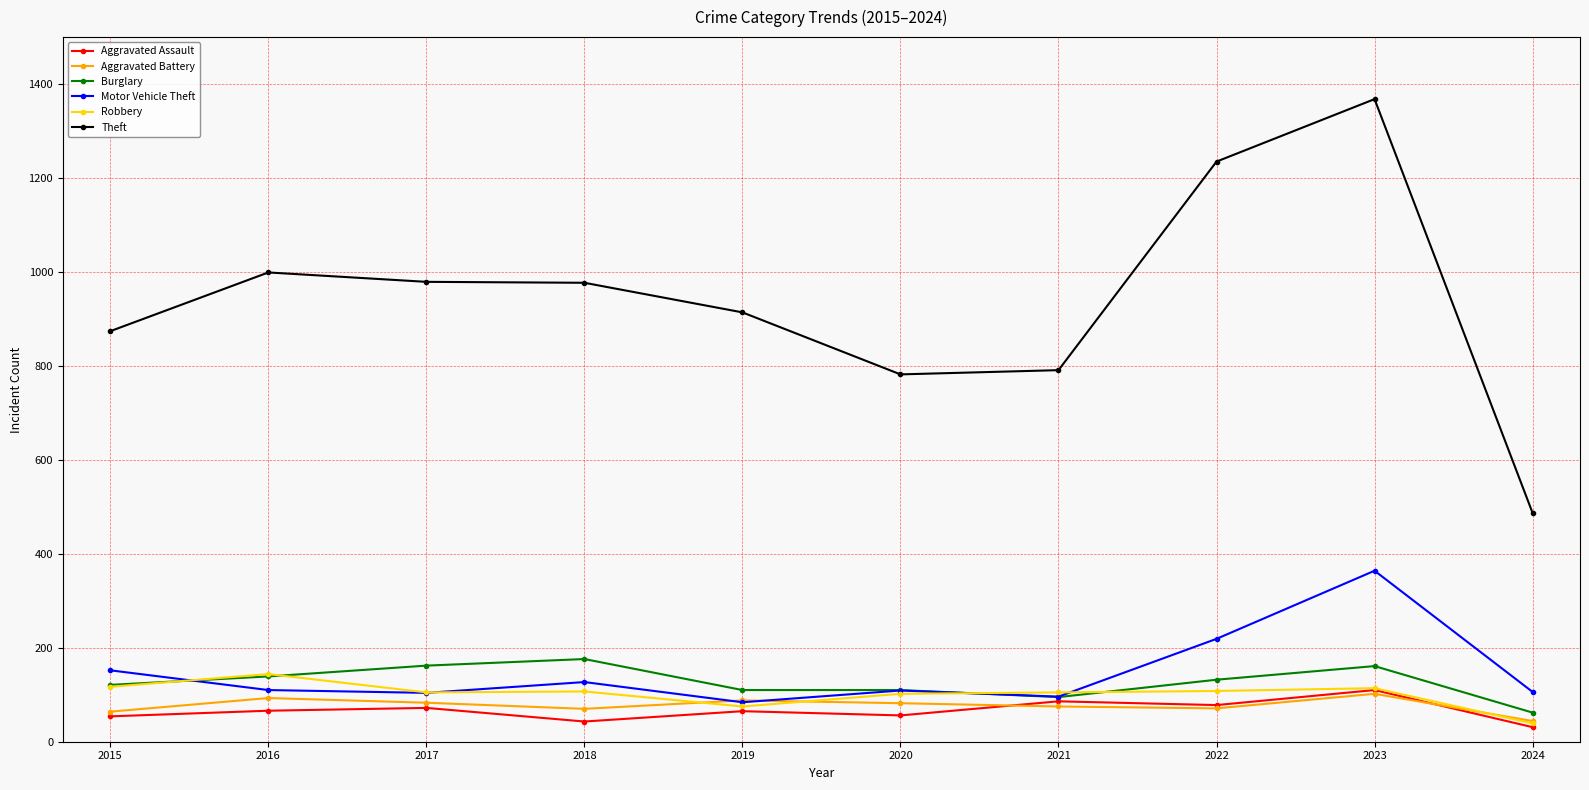

What is the difference between the highest and lowest values at 2023?

1266